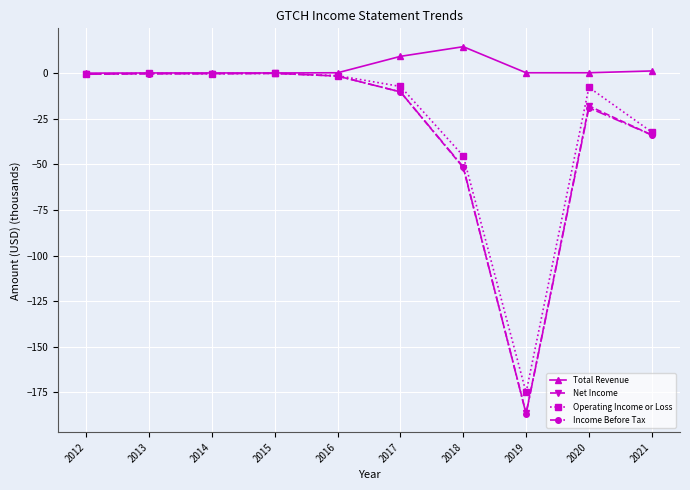

How many lines are shown in the chart?

4